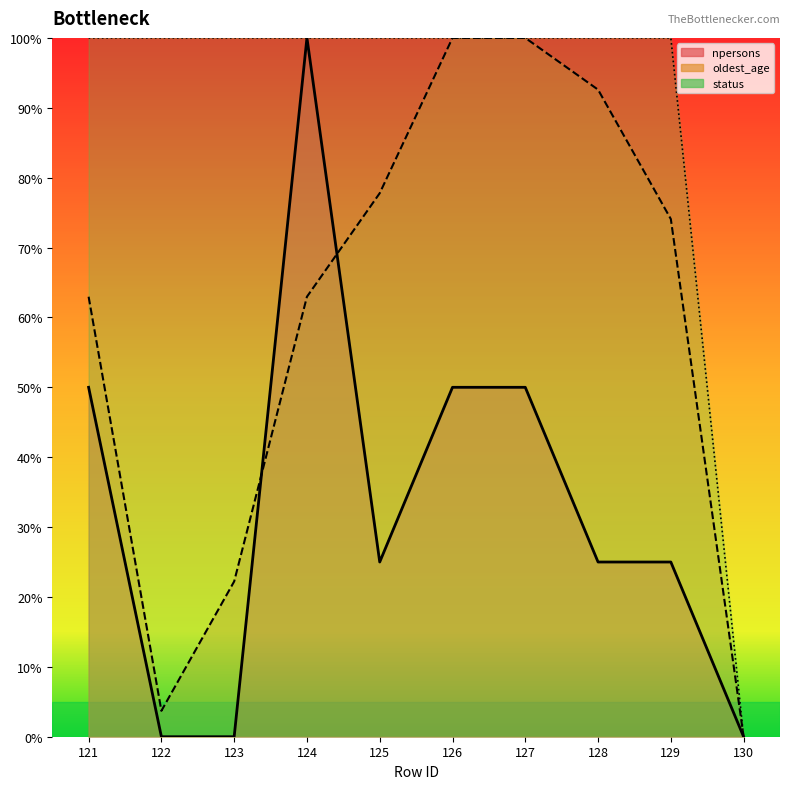

What is the difference between the npersons values at 125 and 127?

25.0